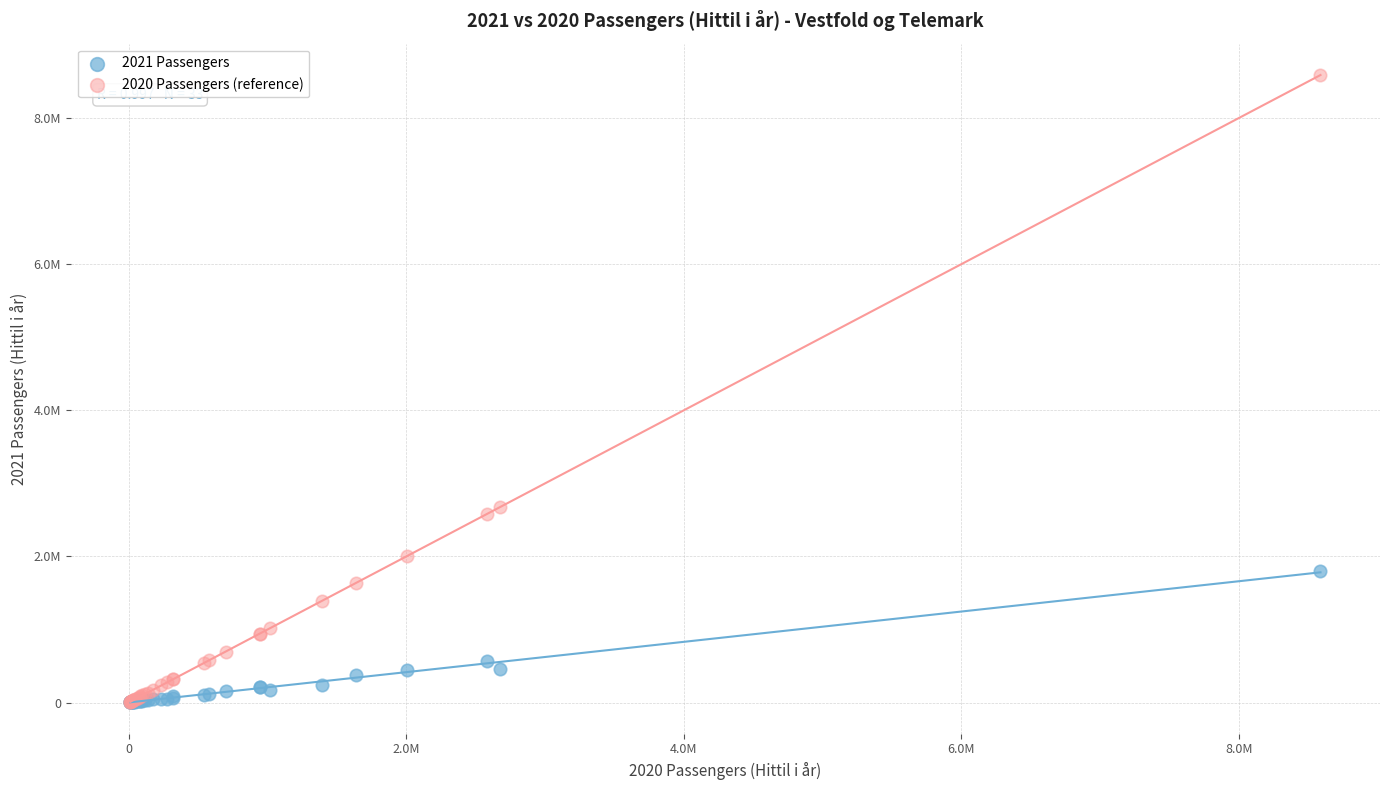

What are all the series names shown in the legend?

2021 Passengers, 2020 Passengers (reference)